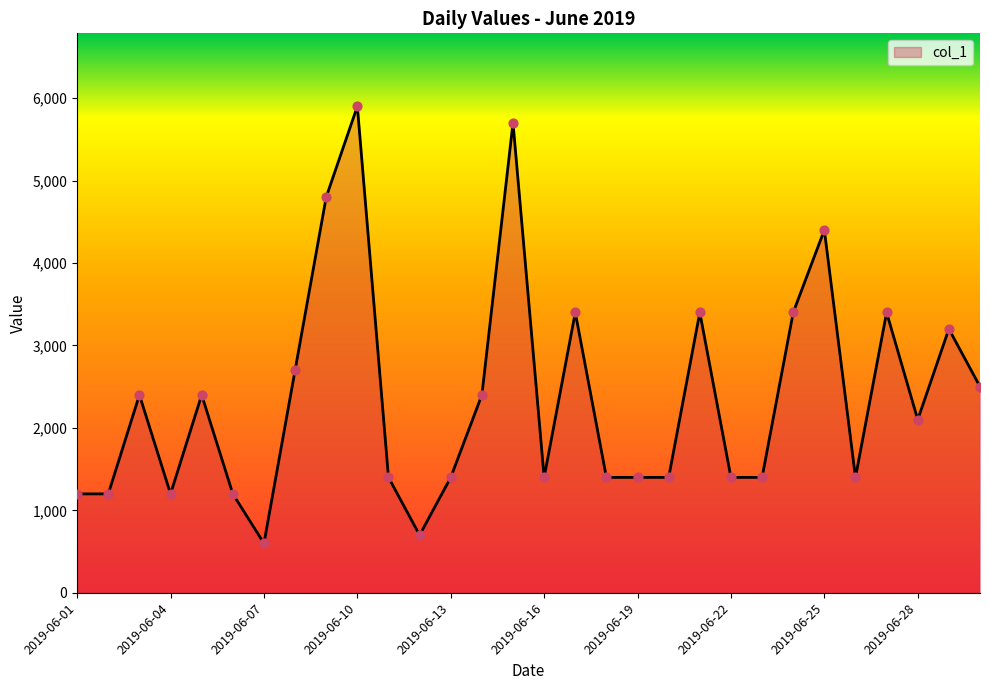

What is the difference between the maximum and minimum values?

5300